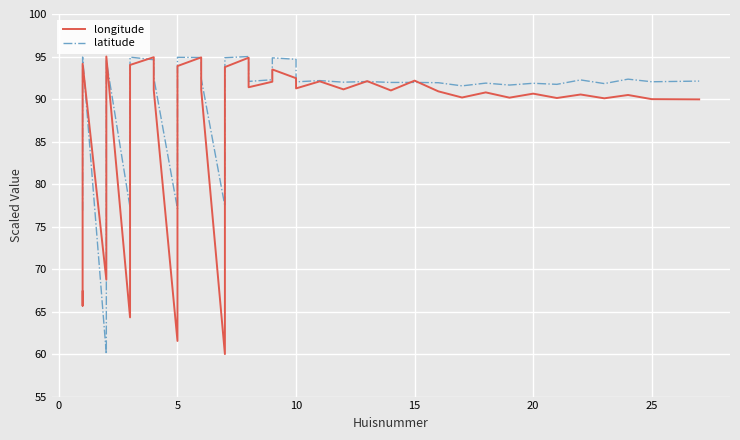

What is the smallest value displayed?

60.0